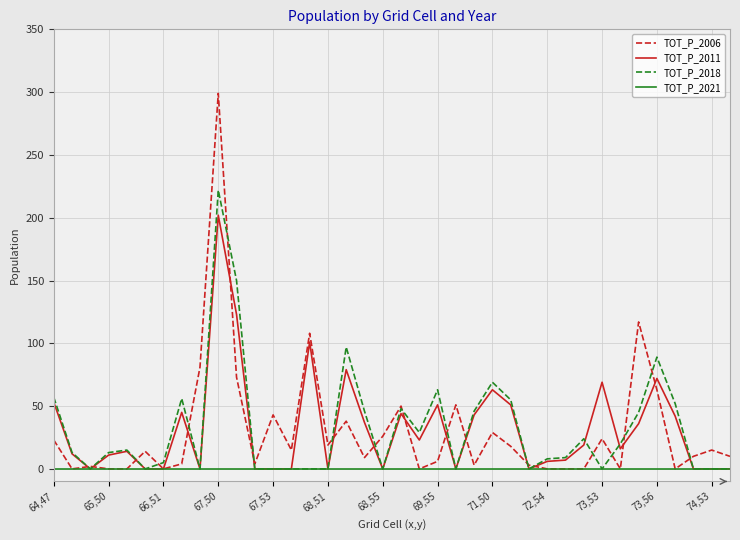

List the series in order of their peak value, highest first.

TOT_P_2006, TOT_P_2018, TOT_P_2011, TOT_P_2021